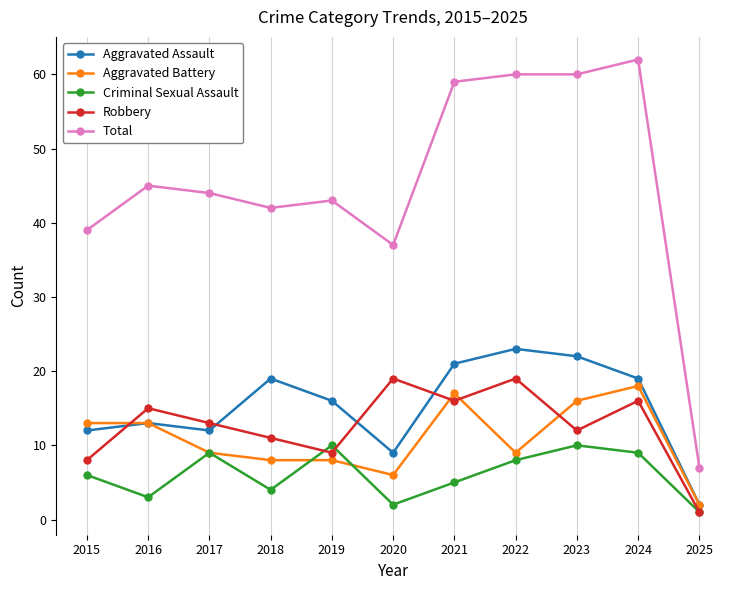

Where does the Robbery series first go above 13?

2016